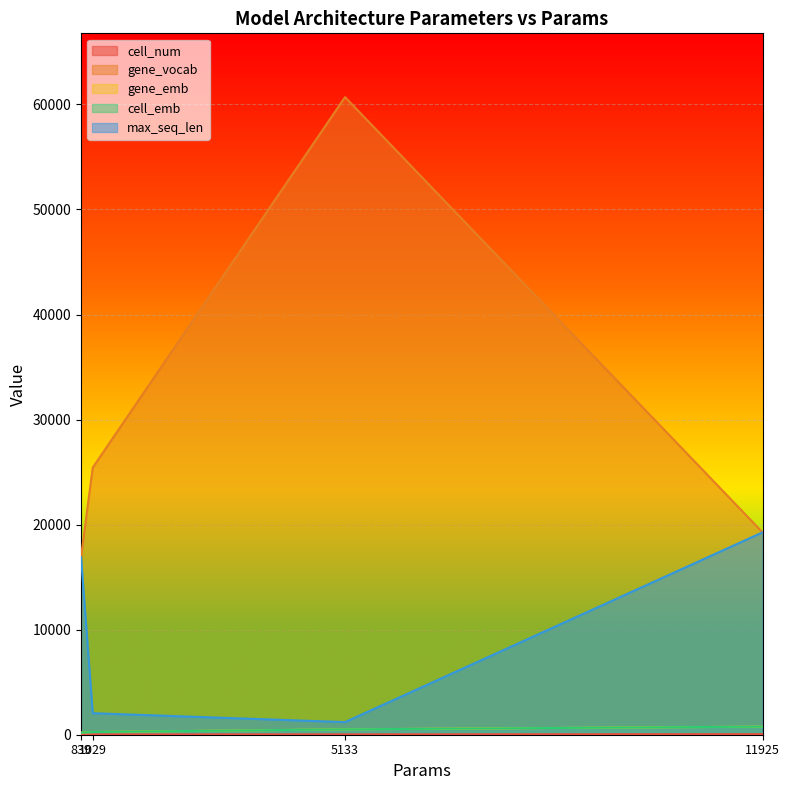

Rank the series at 1029 from highest to lowest value.

gene_vocab, max_seq_len, gene_emb, cell_emb, cell_num